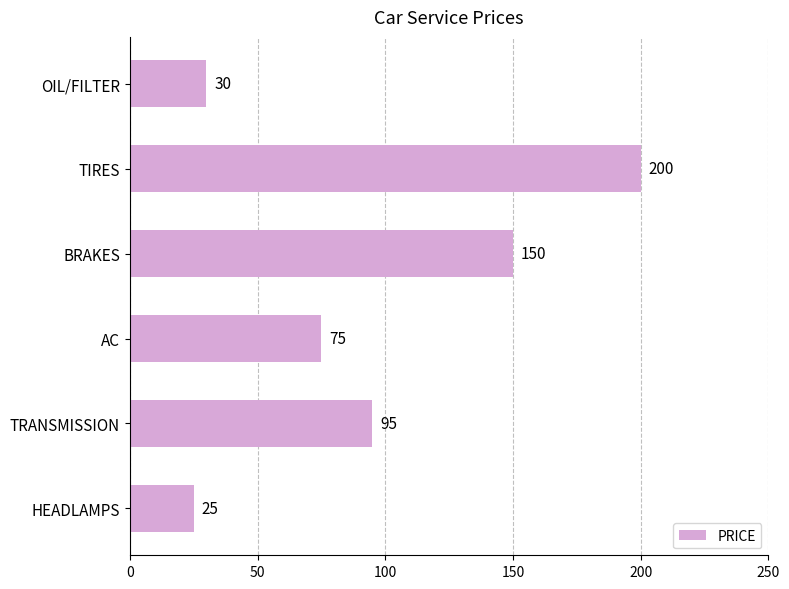

Rank the categories by value from highest to lowest.

TIRES, BRAKES, TRANSMISSION, AC, OIL/FILTER, HEADLAMPS